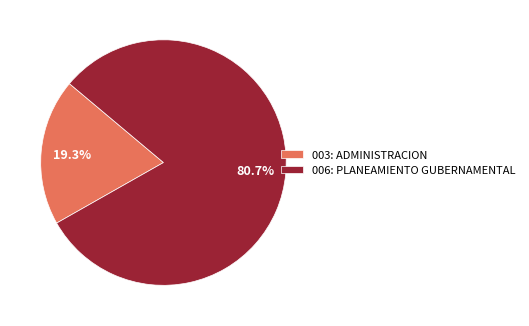

Is the sum of 006: PLANEAMIENTO GUBERNAMENTAL and 003: ADMINISTRACION greater than half?

Yes